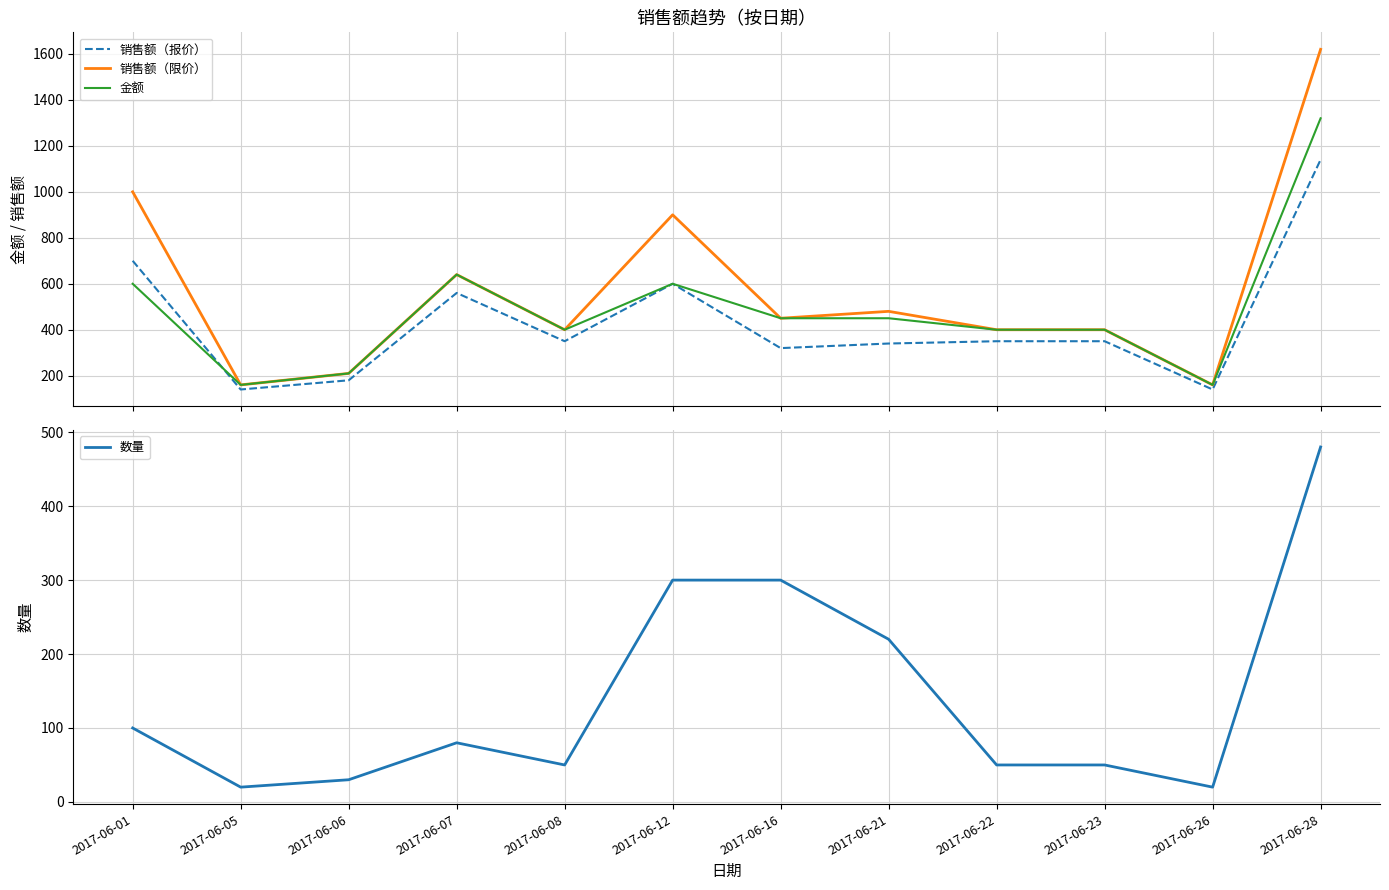

Reading right to left, list all the values displayed in this chart.

销售额（报价）: 1140	140	350	350	340	320	600	350	560	180	140	700
销售额（限价）: 1620	160	400	400	480	450	900	400	640	210	160	1000
金额: 1320	160	400	400	450	450	600	400	640	210	160	600
数量: 480	20	50	50	220	300	300	50	80	30	20	100